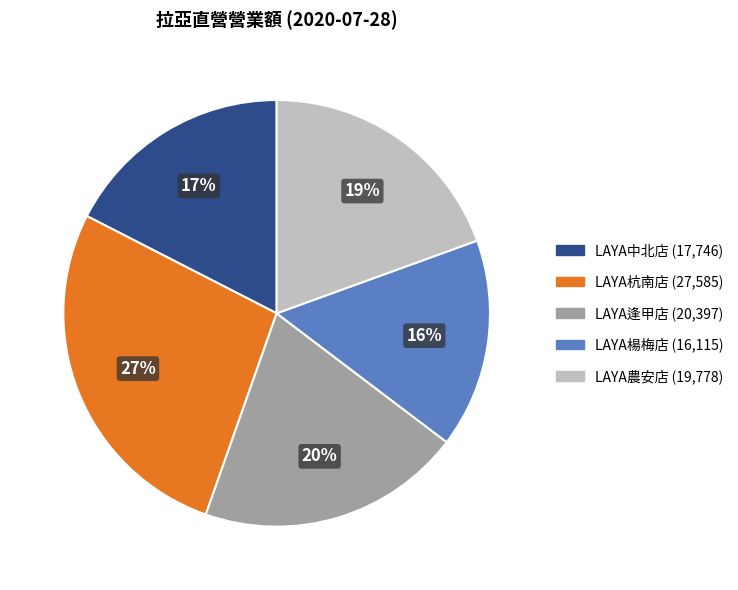

To the nearest percent, what is the difference between the largest and smallest slice percentages?

11%